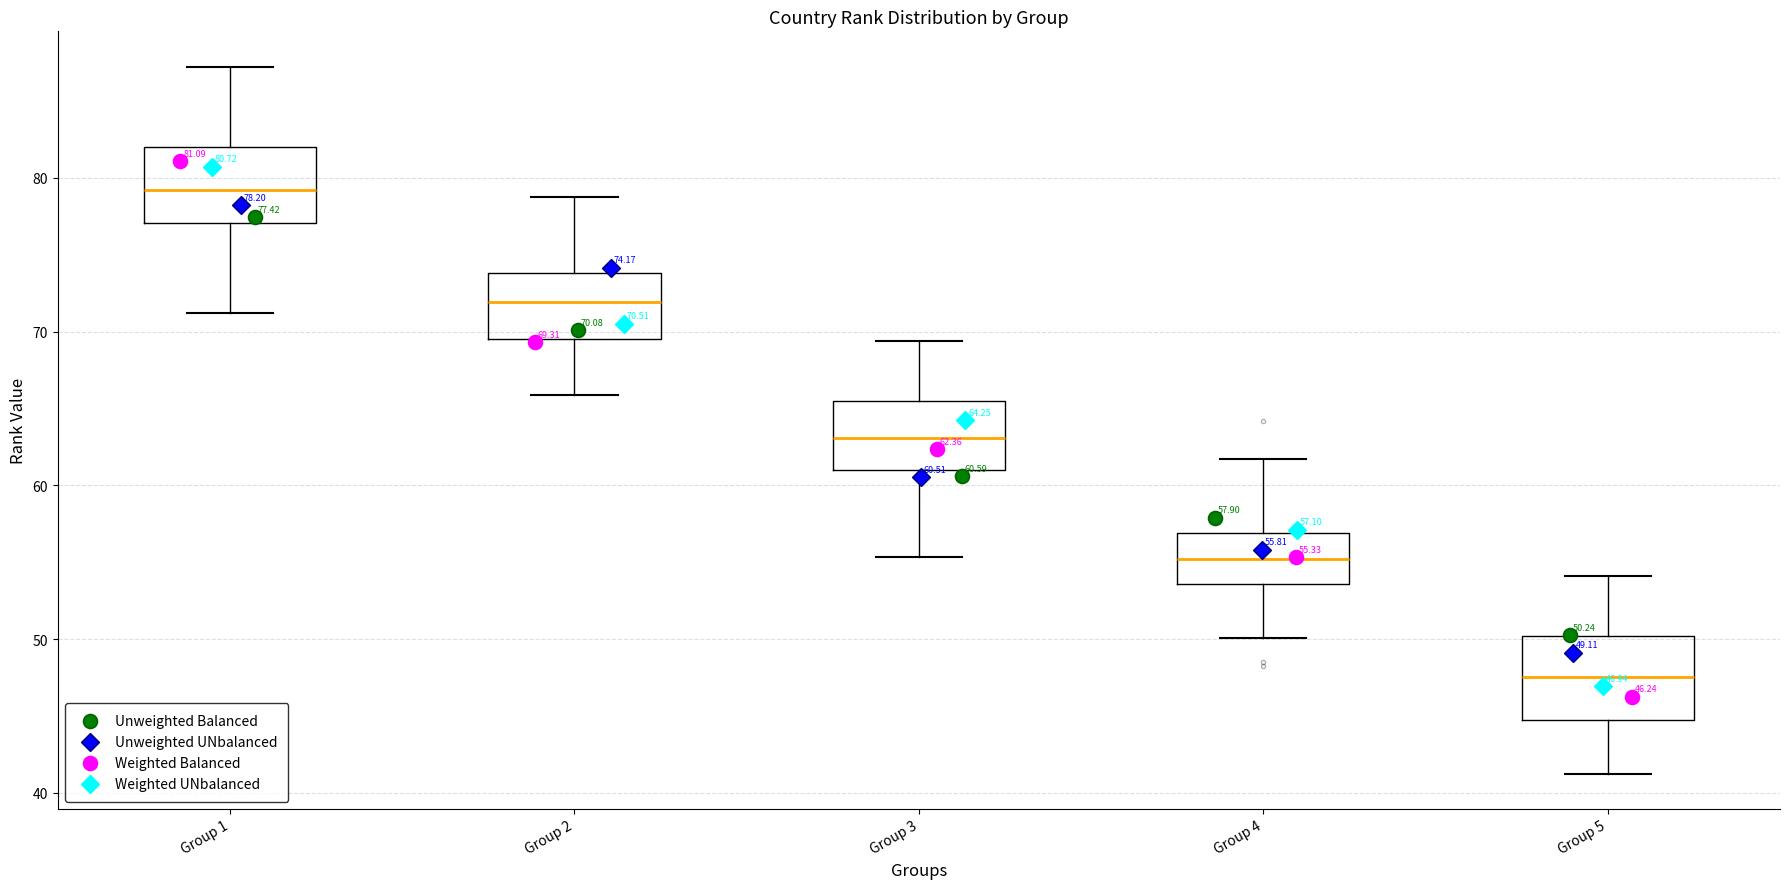

Which box's median line is the highest?

Group 1